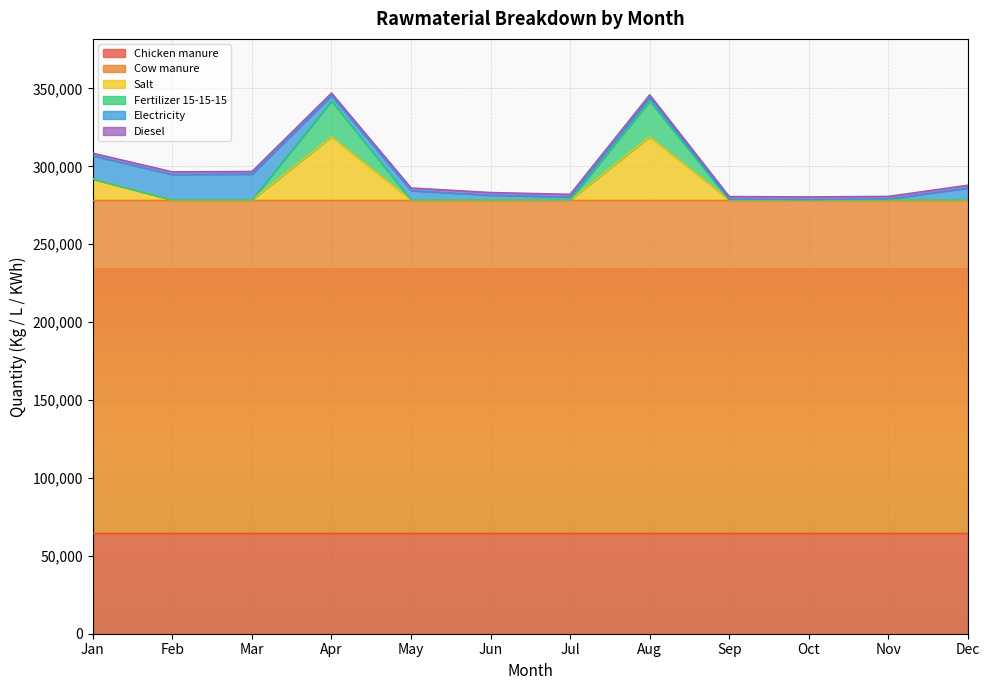

What is the average value of the Salt series?

7876.2